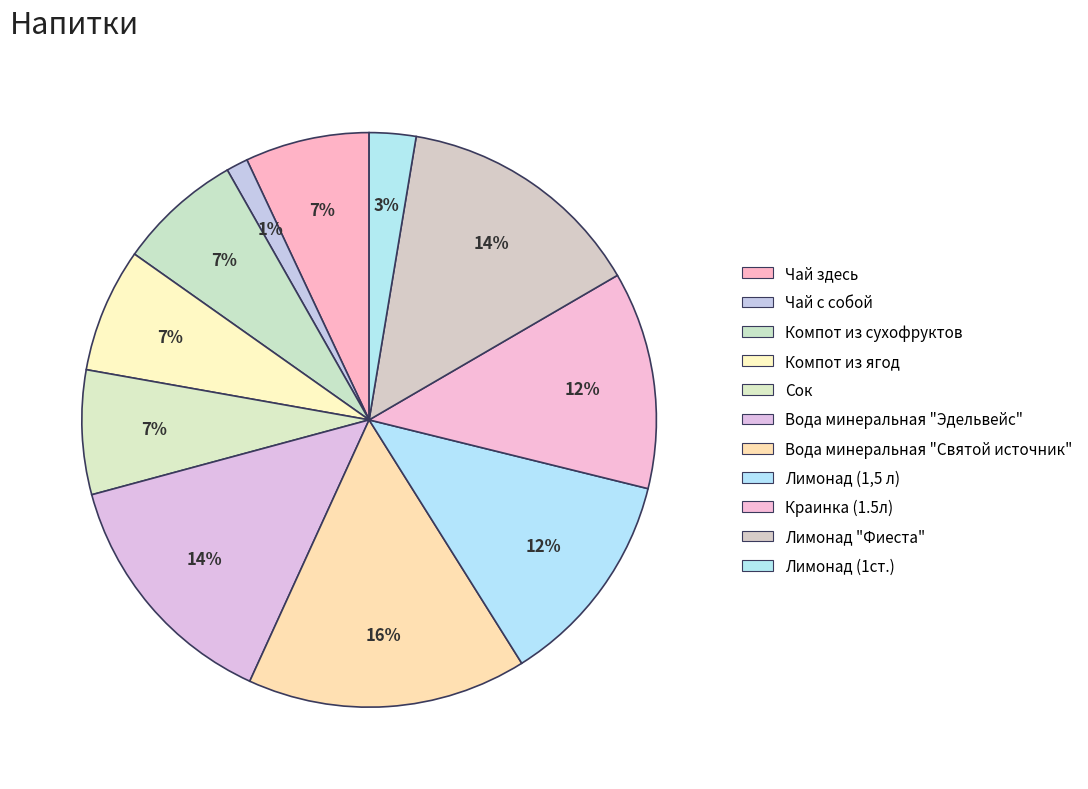

To the nearest percent, what portion does Чай здесь represent?

7%